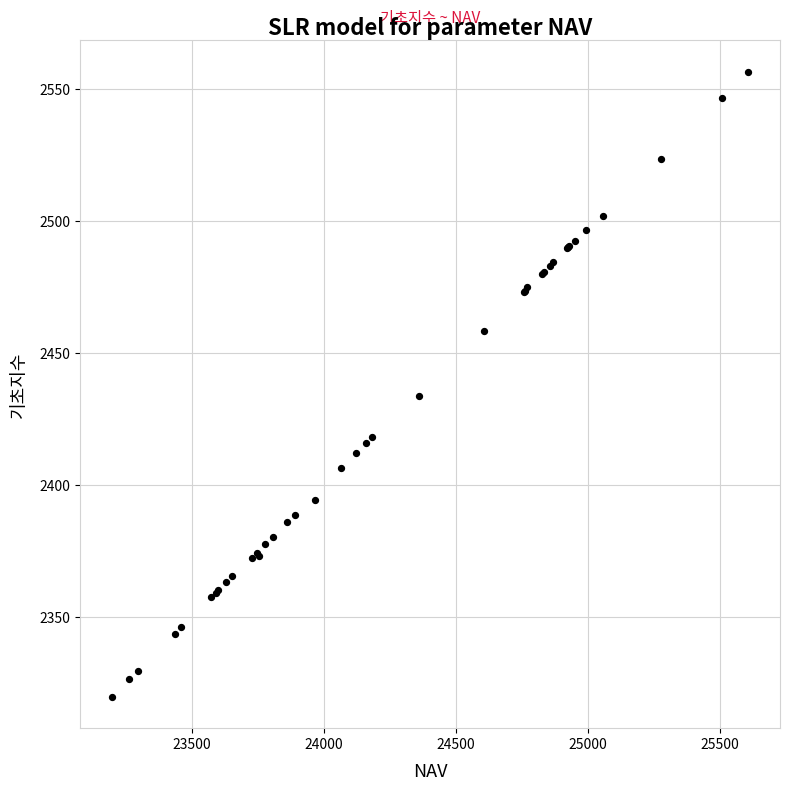

What Y value in the scatter plot is closest to 2438?

2433.8